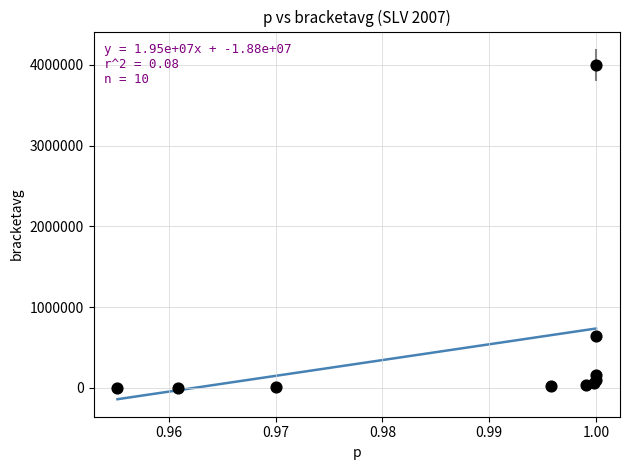

What Y value in the scatter plot is closest to 1998701?

636313.7